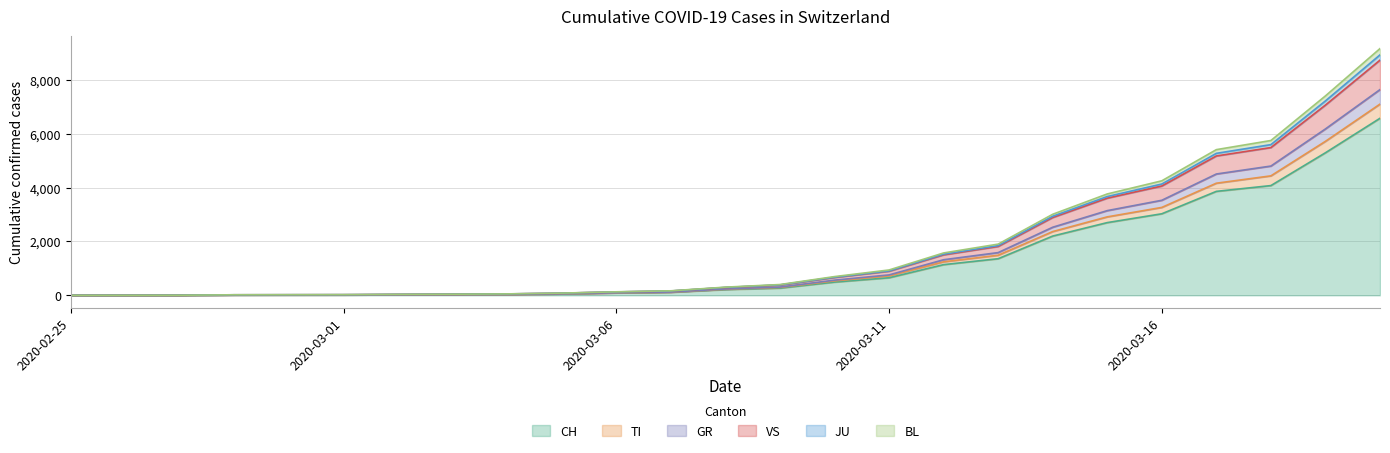

What position from the left is 2020-03-08?

13